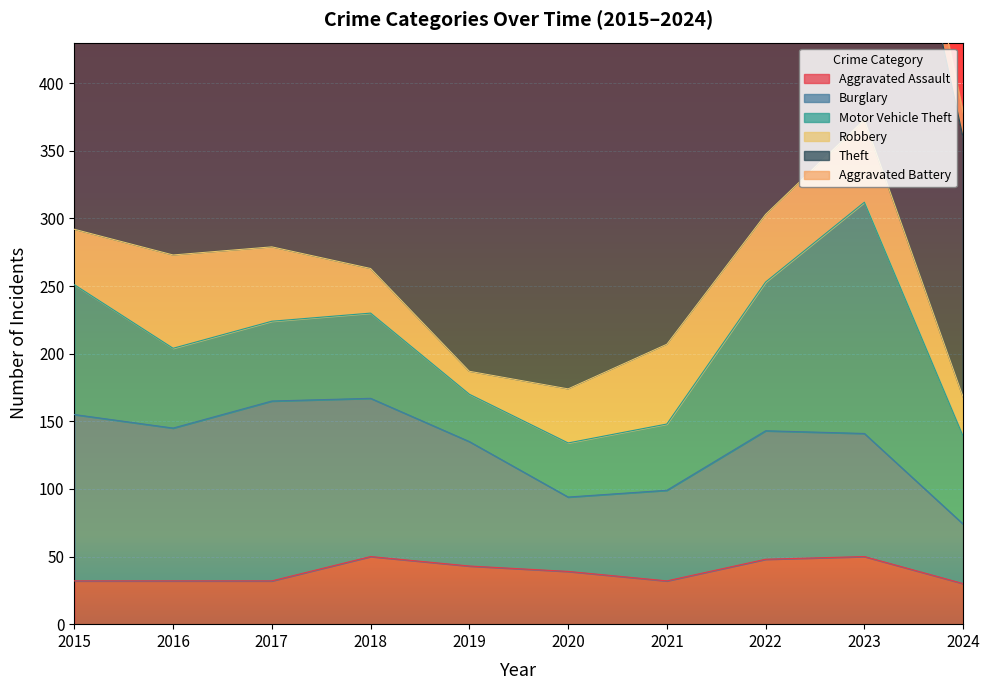

What is the average value of the Theft series?

314